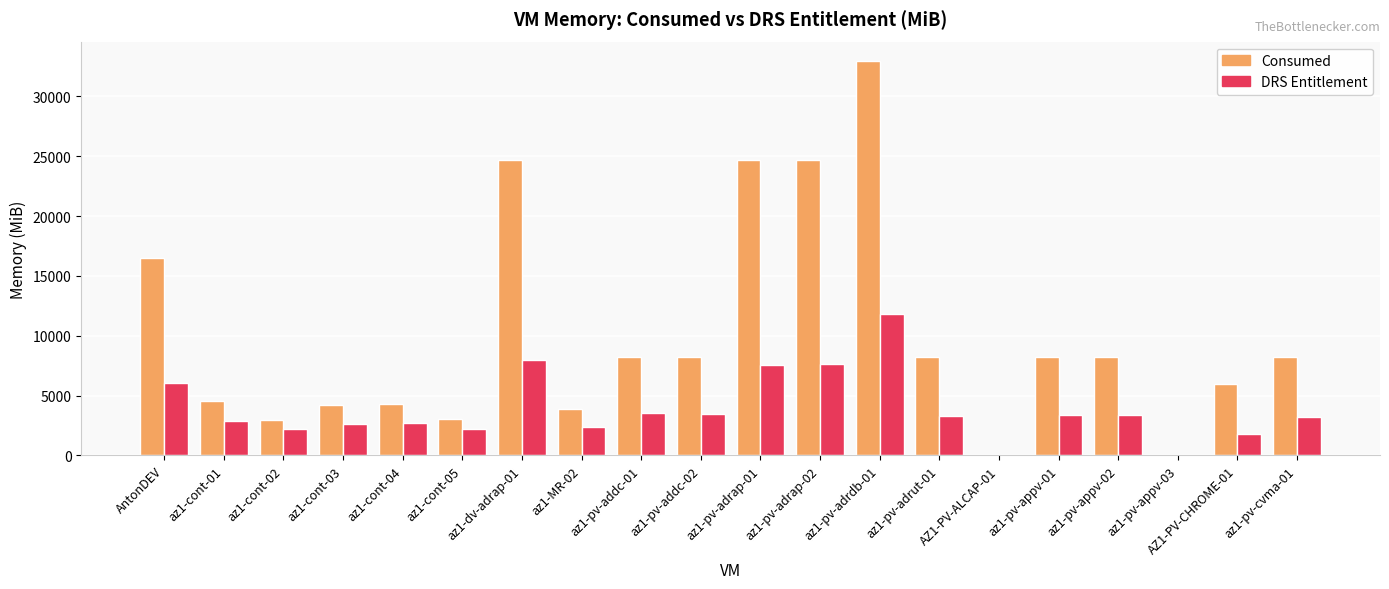

The Consumed series shows 42749 at az1-pv-adrap-01. True or false?

False